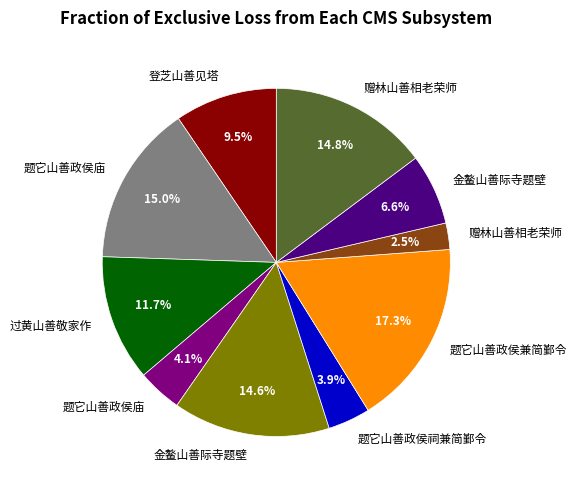

Is there a majority slice in this chart?

No